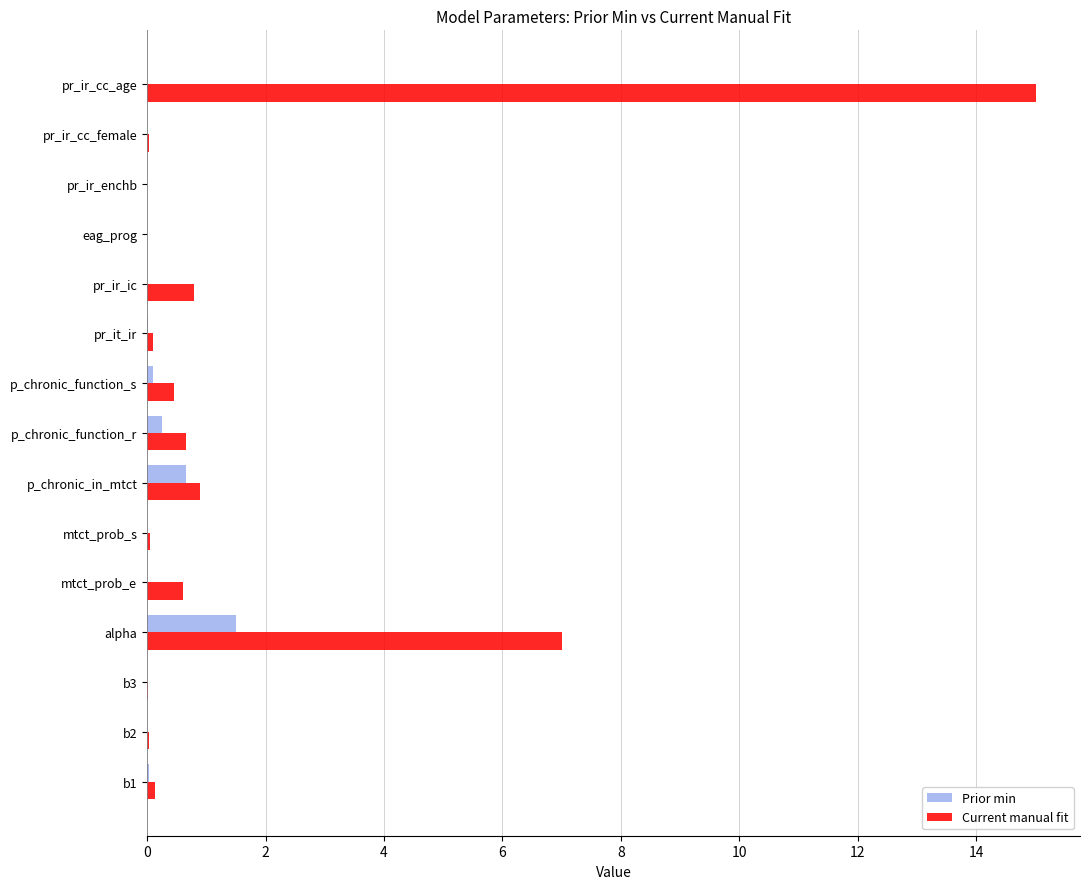

True or false: Prior min has a value of 0.9 at pr_ir_cc_age.

False